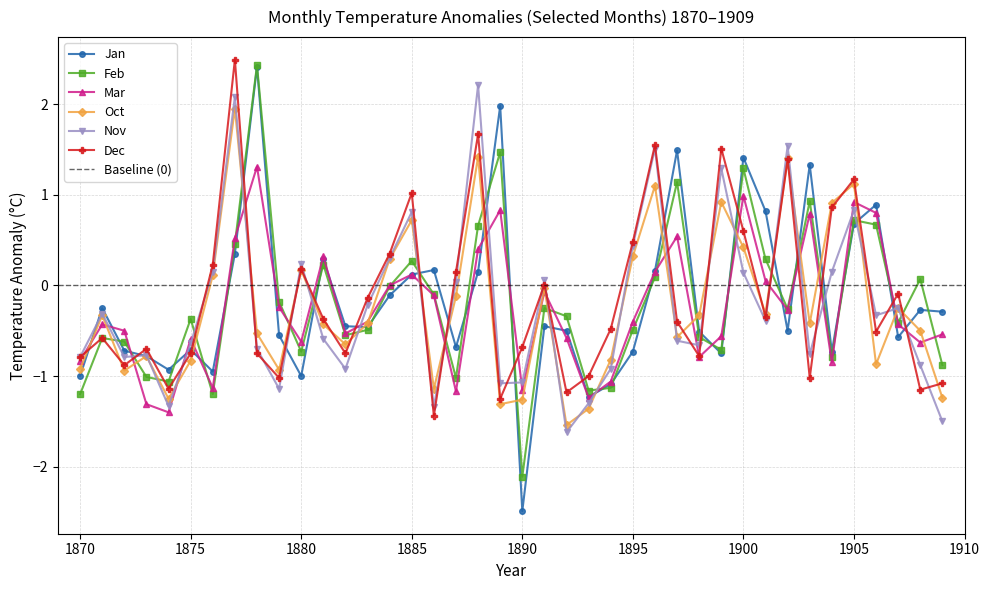

How many interior local peaks does the Feb series have?

12